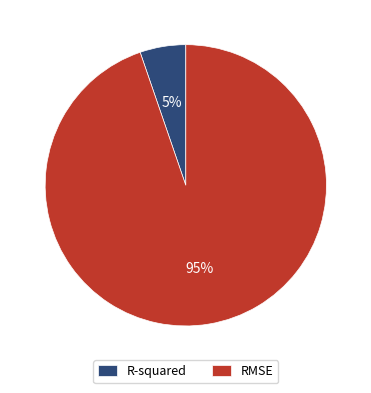

Which category has the biggest portion of the pie?

RMSE